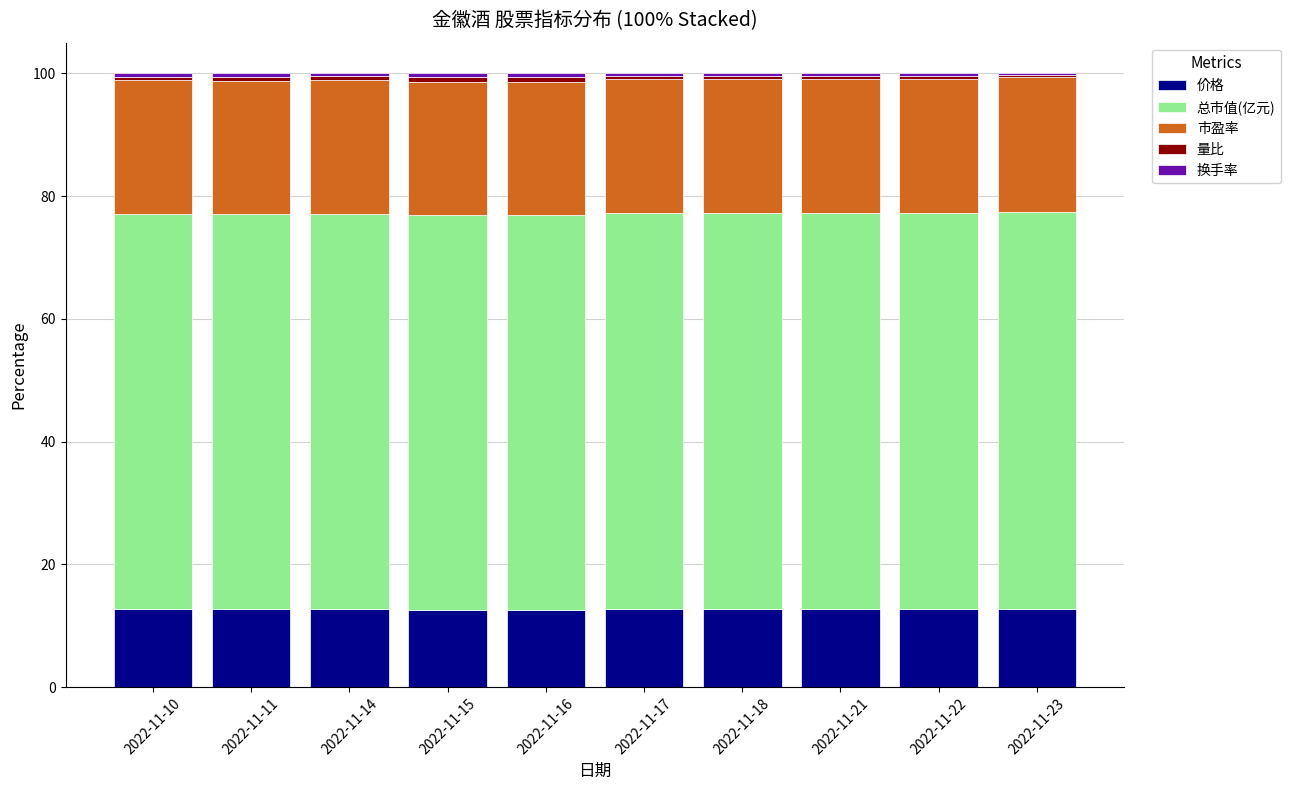

What is the highest value of the 价格 series?

12.8